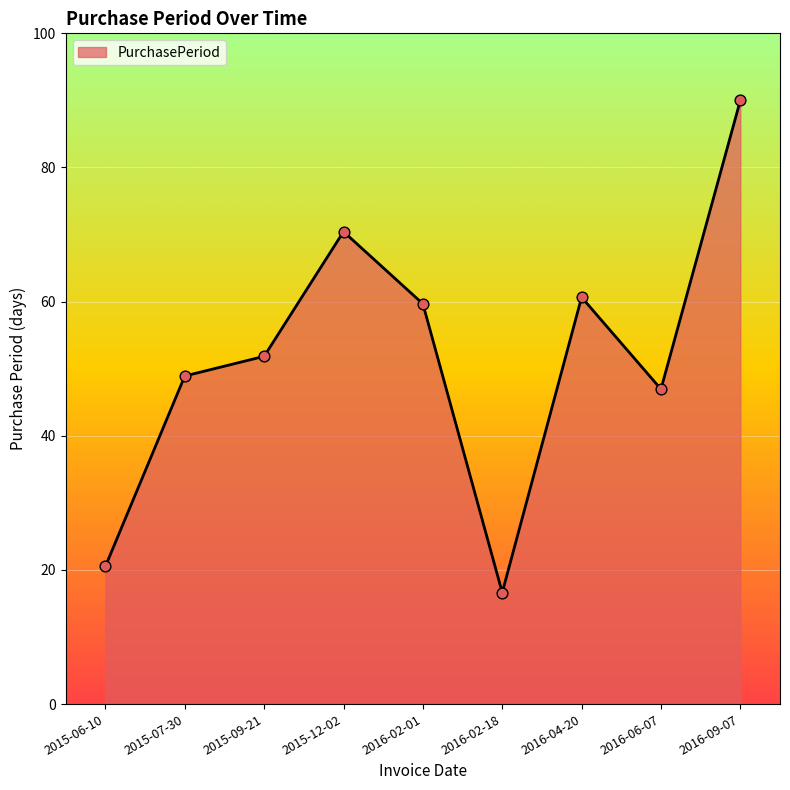

Which has a higher value, 2016-04-20 or 2016-06-07?

2016-04-20